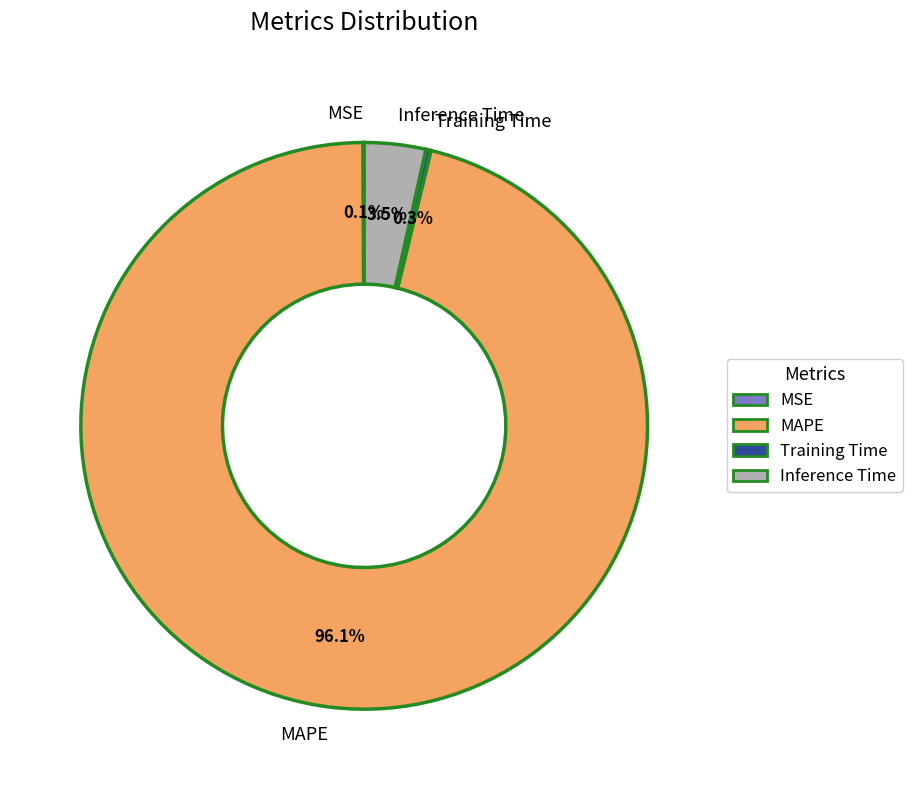

What percentage is NOT represented by MAPE?

3.9%